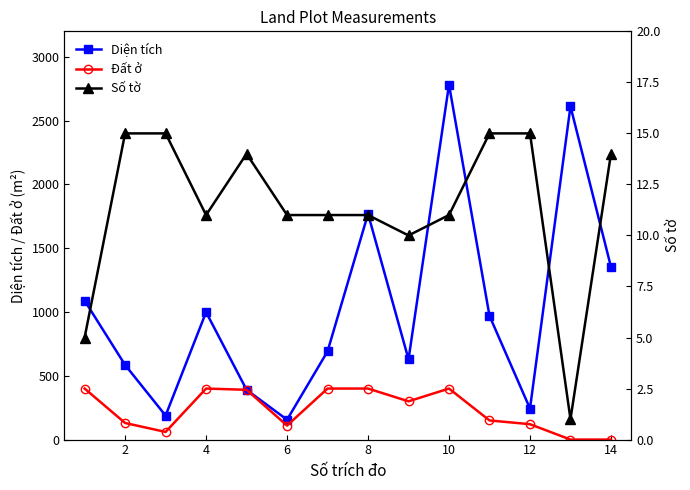

Which series has the largest total across all categories?

Diện tích